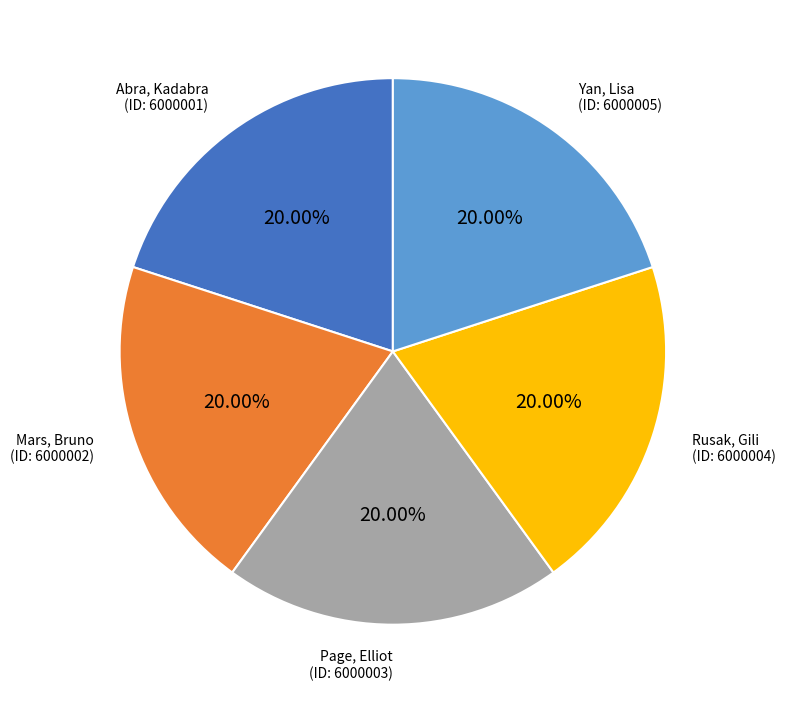

What percentage is the Mars, Bruno slice, to the nearest percent?

20%